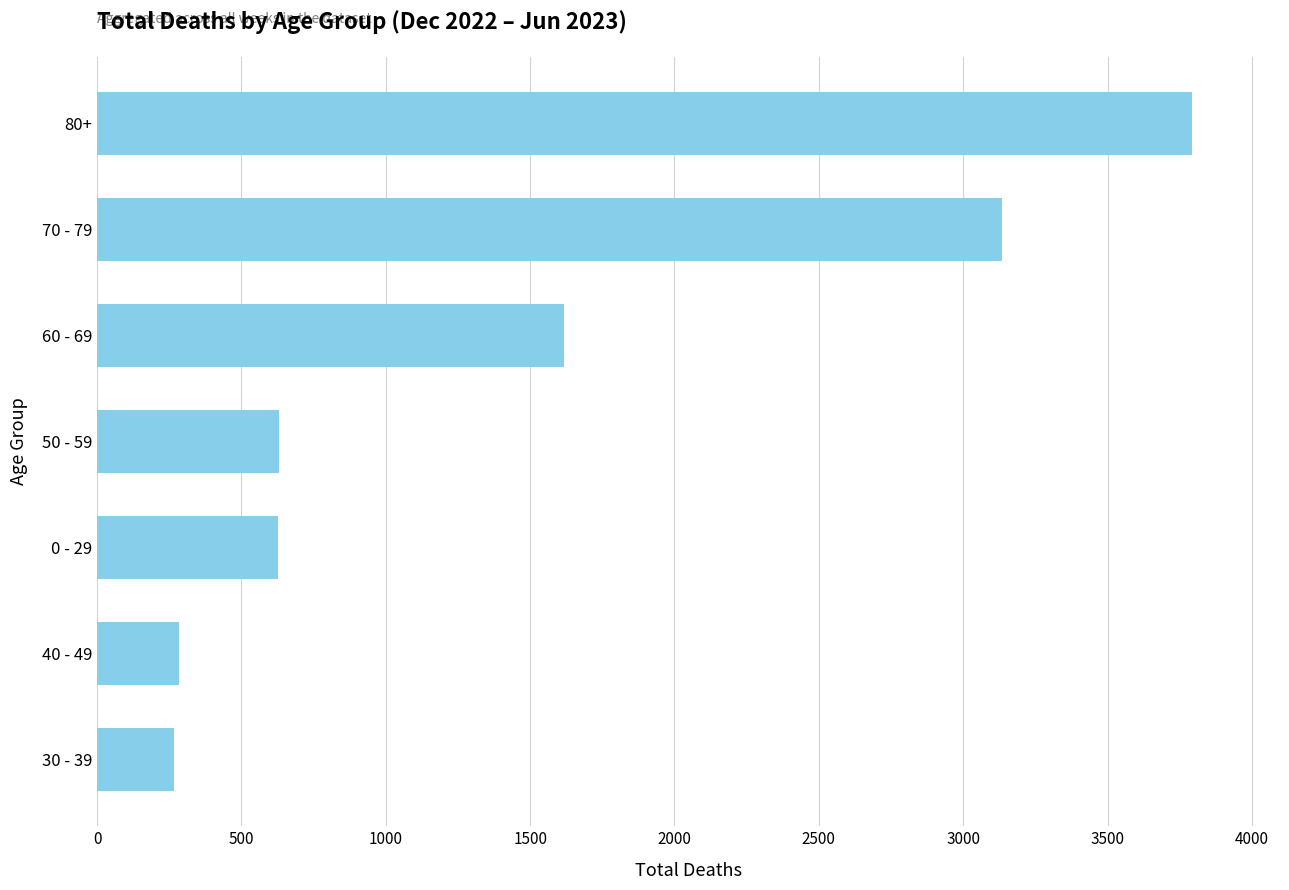

Is it true that the value at 60 - 69 is 1025?

False